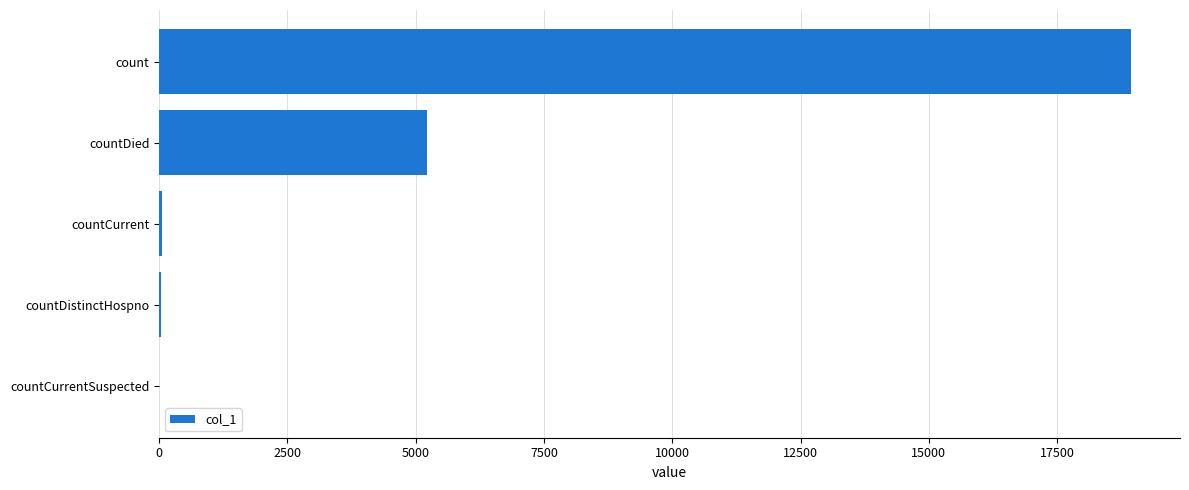

Which category has the highest value across all series?

count